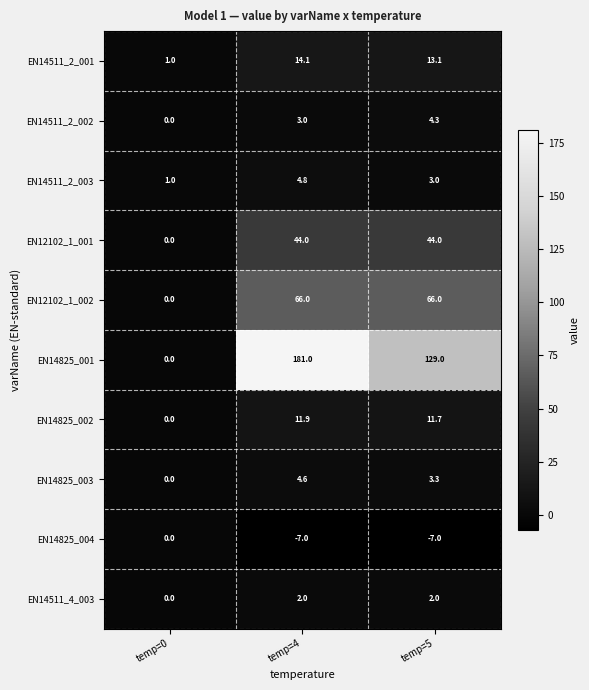

How many distinct data groups are displayed?

10